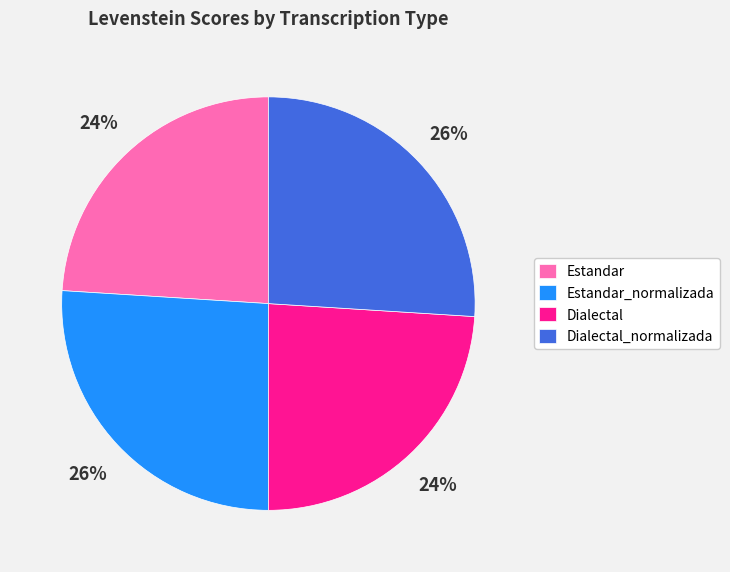

Combined, do Estandar and Dialectal account for over 50%?

No